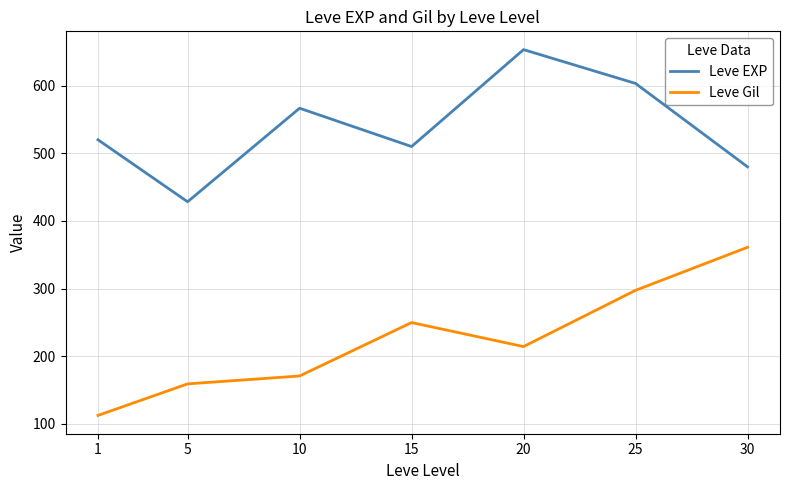

At which label does Leve EXP reach its minimum?

5